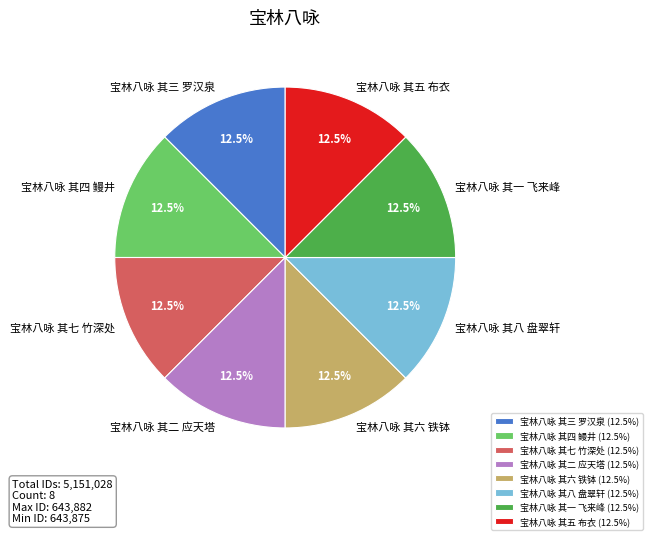

Is it true that 宝林八咏 其七 竹深处 is 27% of the pie?

False